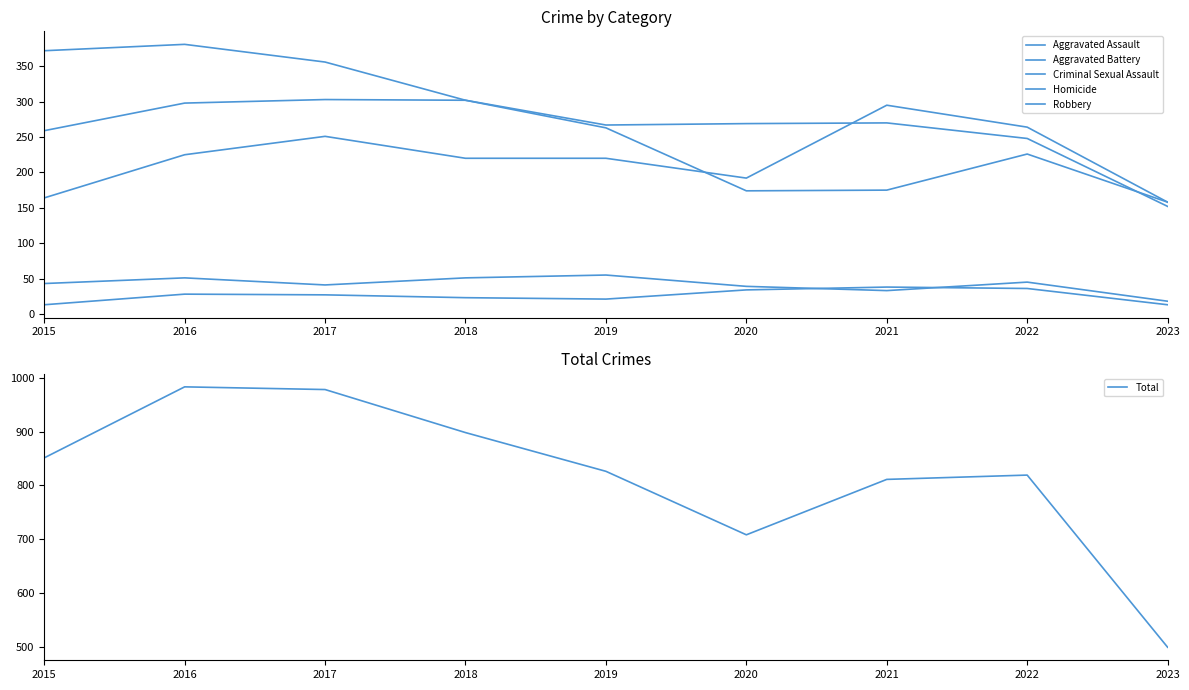

The value of Robbery at 2018 is 427. True or false?

False